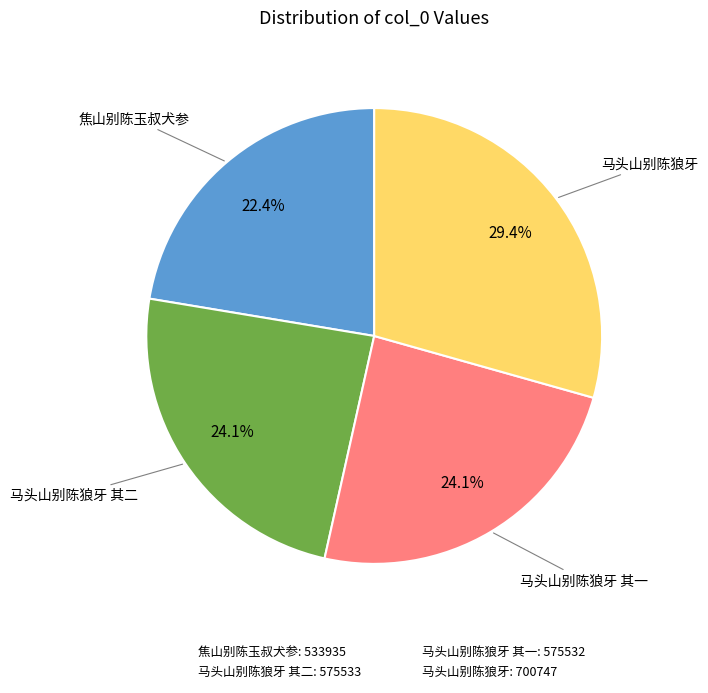

Does any single category account for the majority?

No